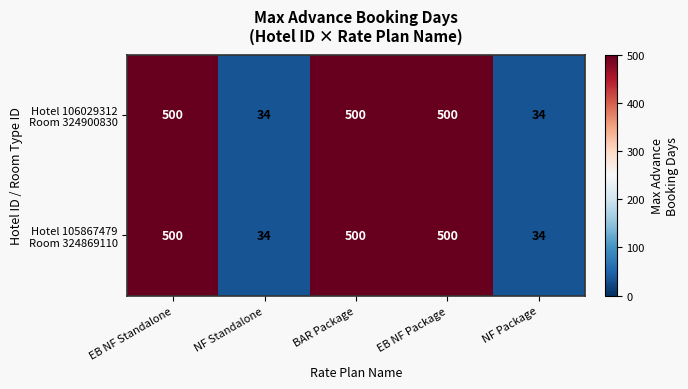

What is the minimum value shown in the chart?

34